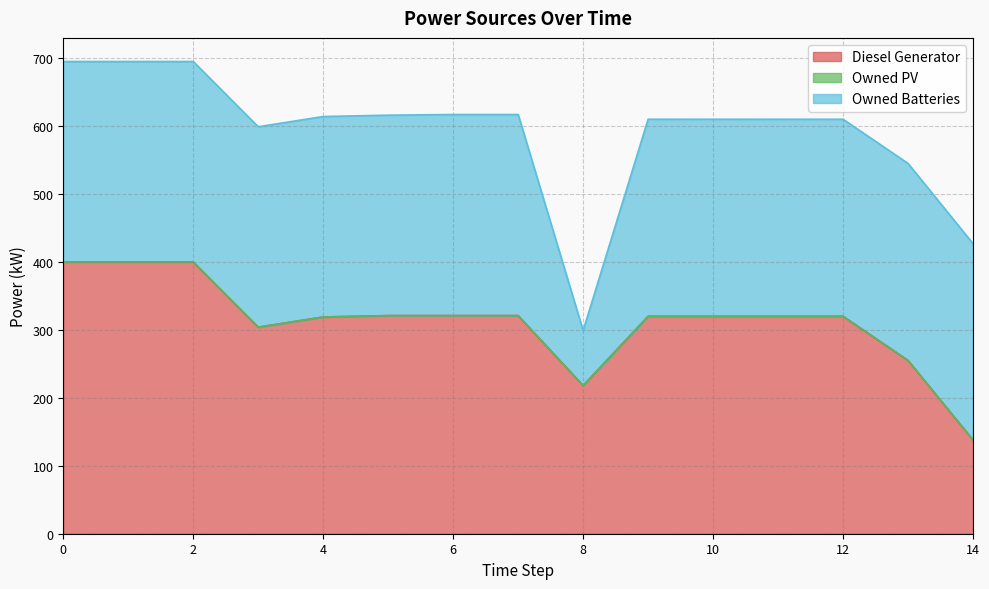

Is it true that Owned Batteries equals 295 at 0?

True